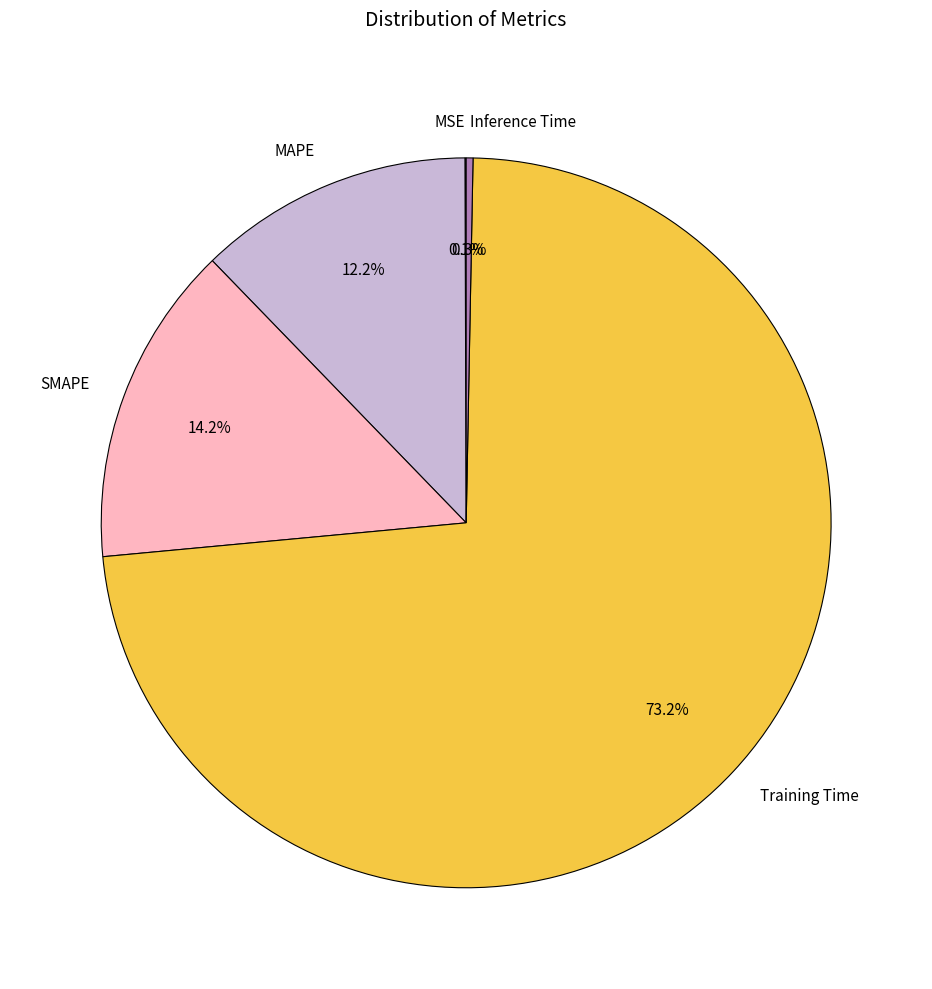

Which category has the biggest portion of the pie?

Training Time